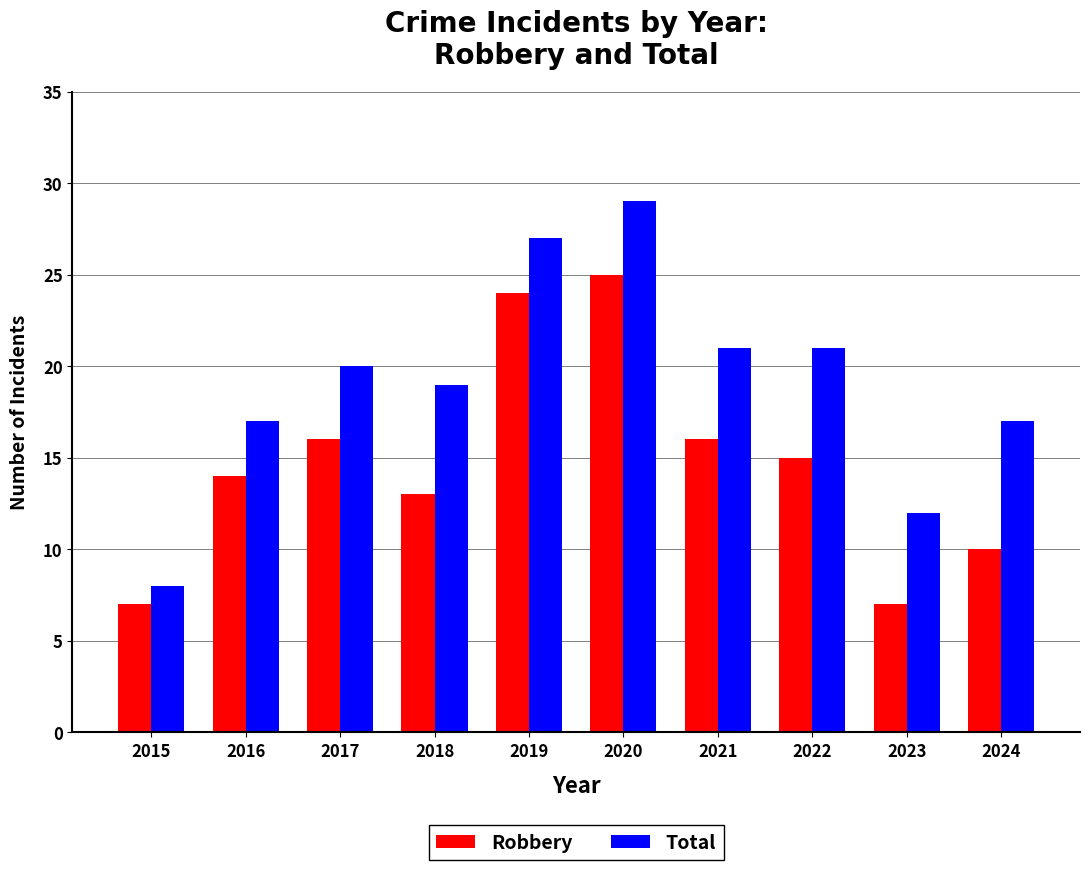

List the series in order of their peak value, highest first.

Total, Robbery